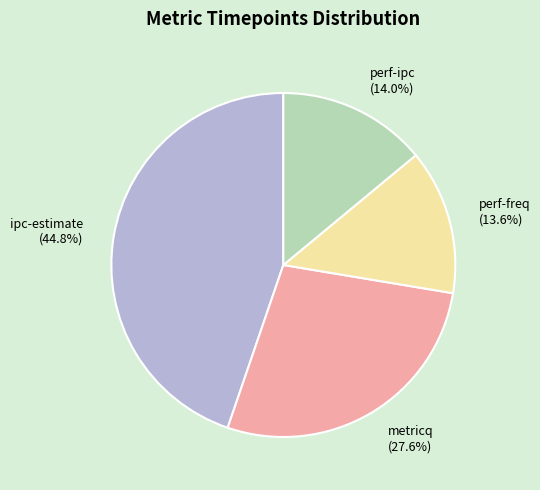

Between ipc-estimate and metricq, which is larger?

ipc-estimate